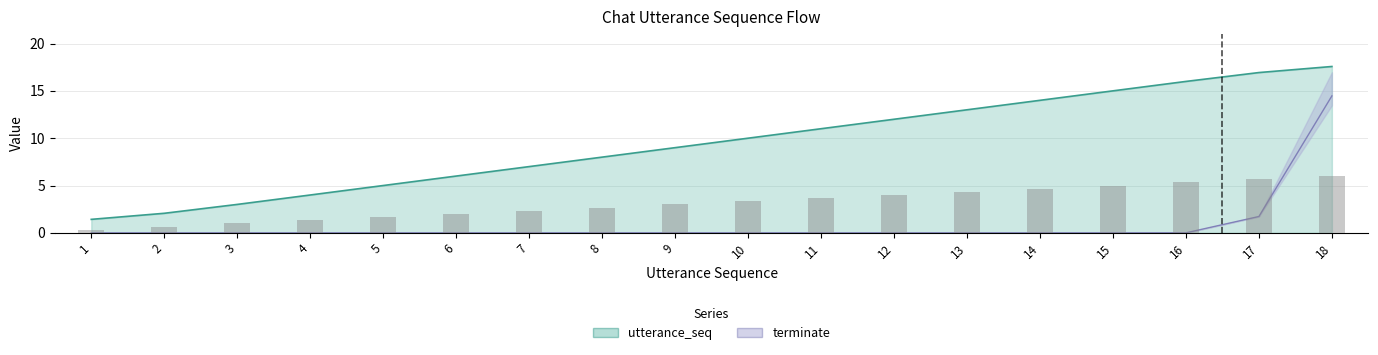

Are the bars horizontal?

No